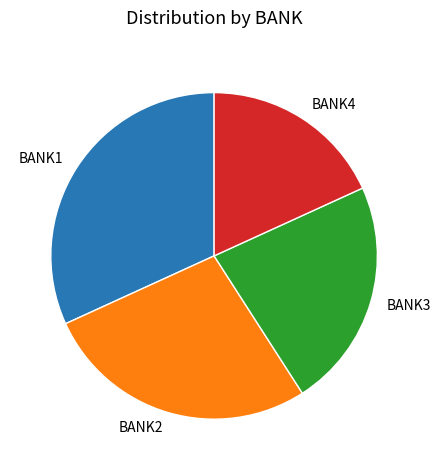

Do BANK2 and BANK1 together represent more than half of the pie?

Yes